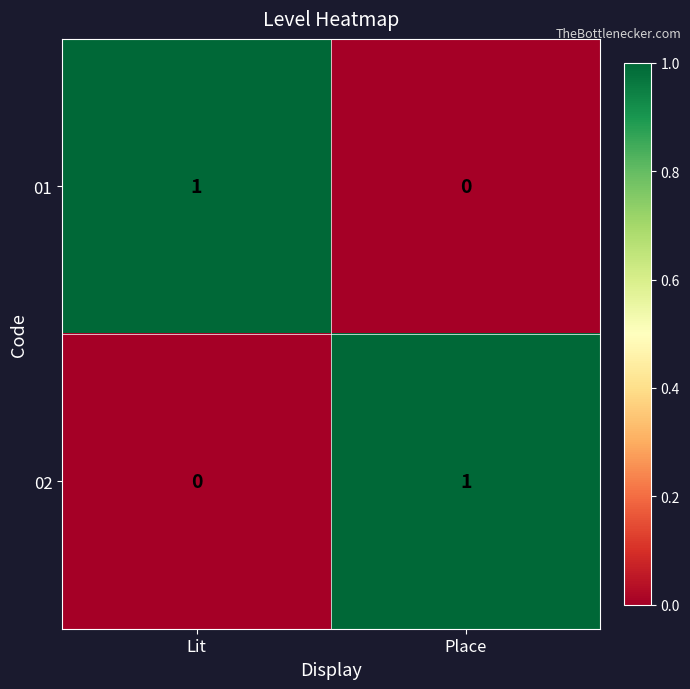

Is it true that 01 equals 1 at Lit?

True